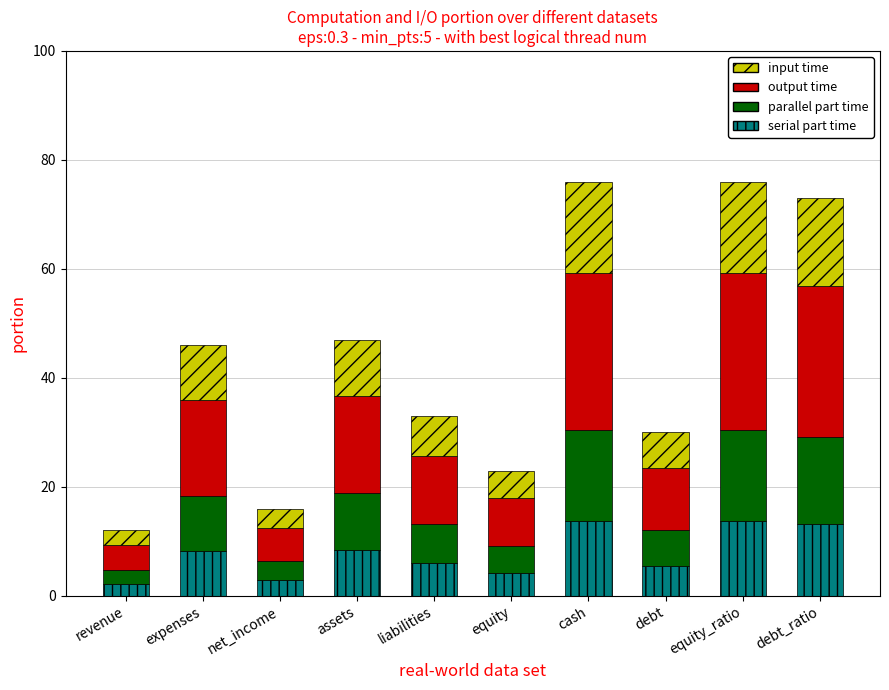

Is it true that serial part time equals 3.8 at assets?

False